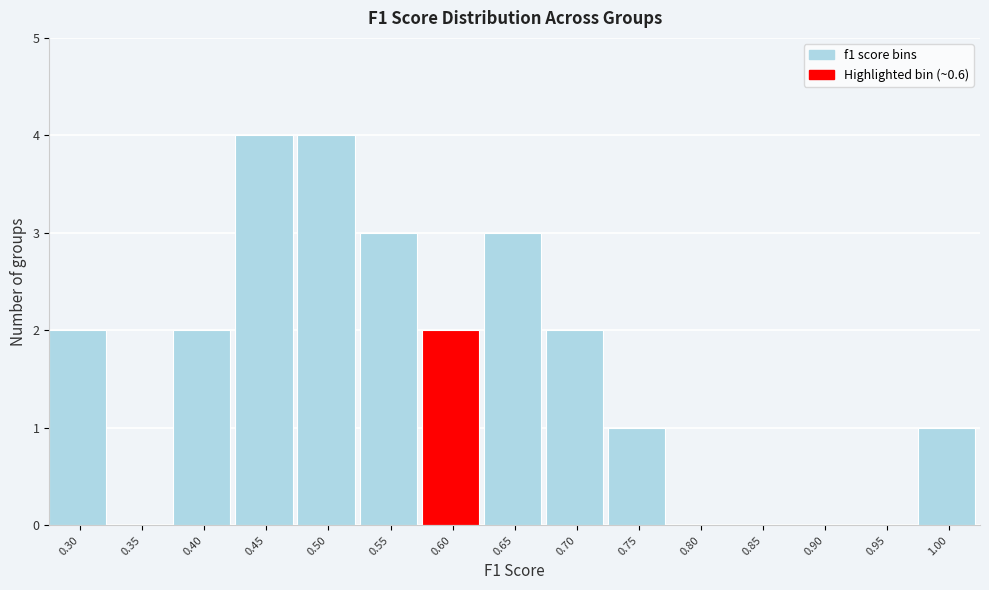

Reading left to right, list all the values displayed in this chart.

0.30=2	0.35=0	0.40=2	0.45=4	0.50=4	0.55=3	0.60=2	0.65=3	0.70=2	0.75=1	0.80=0	0.85=0	0.90=0	0.95=0	1.00=1